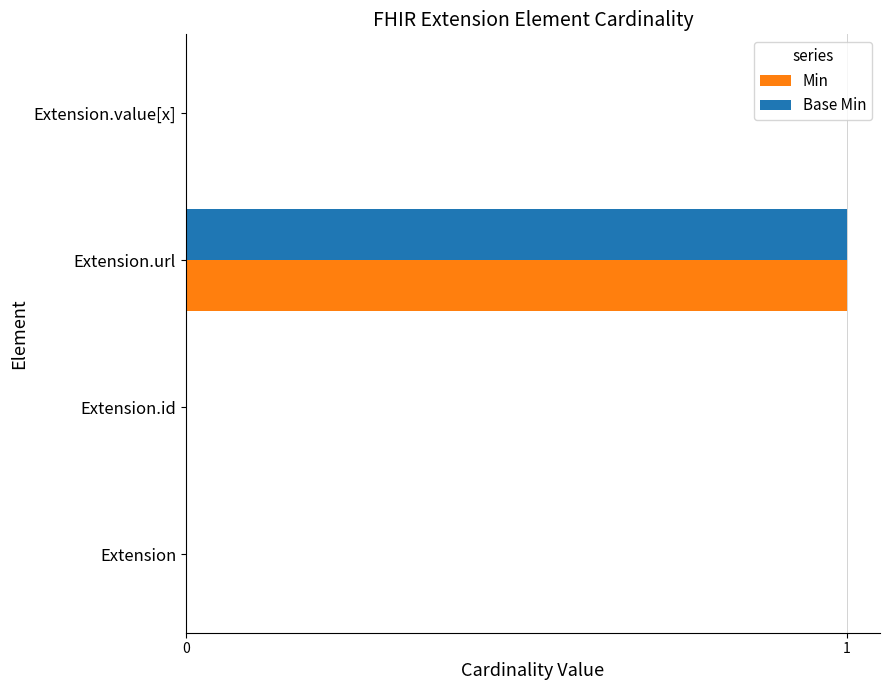

What are all the series names shown in the legend?

Min, Base Min